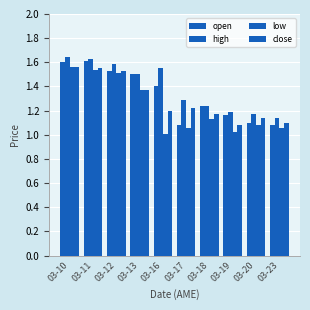

How many distinct data groups are displayed?

4